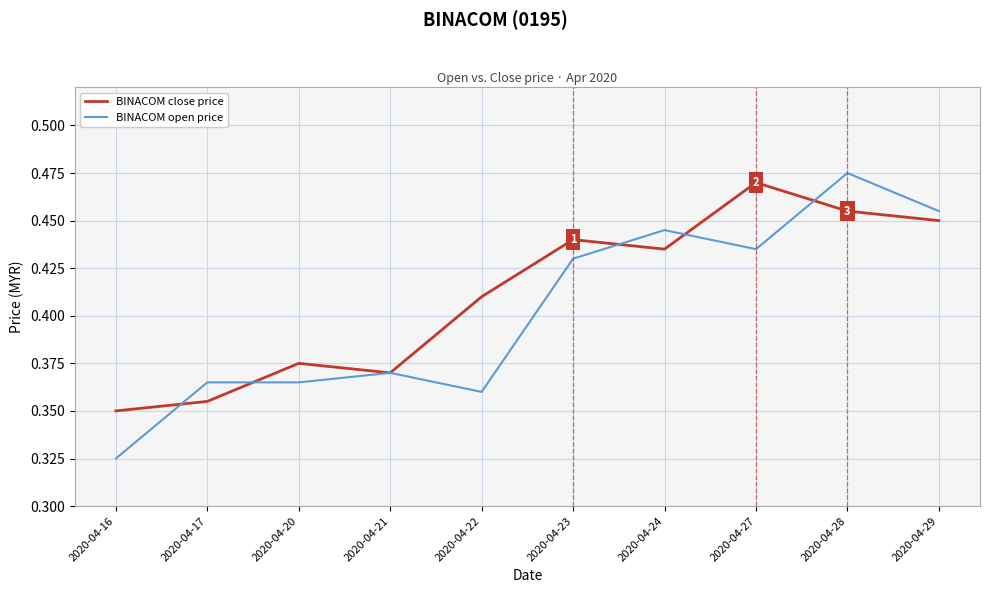

Which series has the largest total across all categories?

BINACOM close price